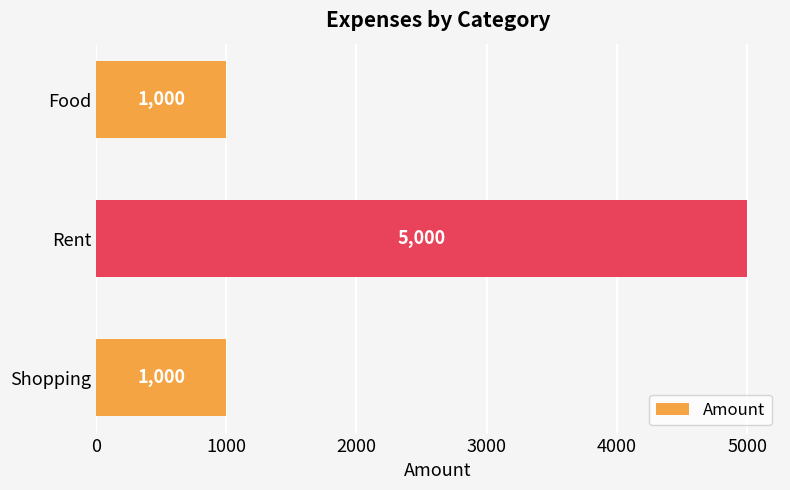

What is the change in value from Shopping to Rent?

+4000